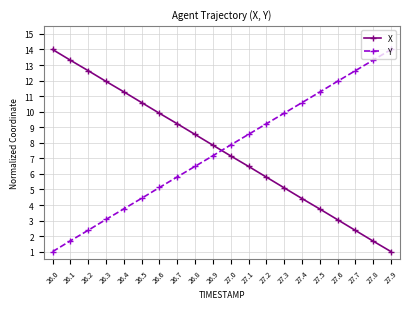

The value of Y at 26.9 is 7.2. True or false?

True